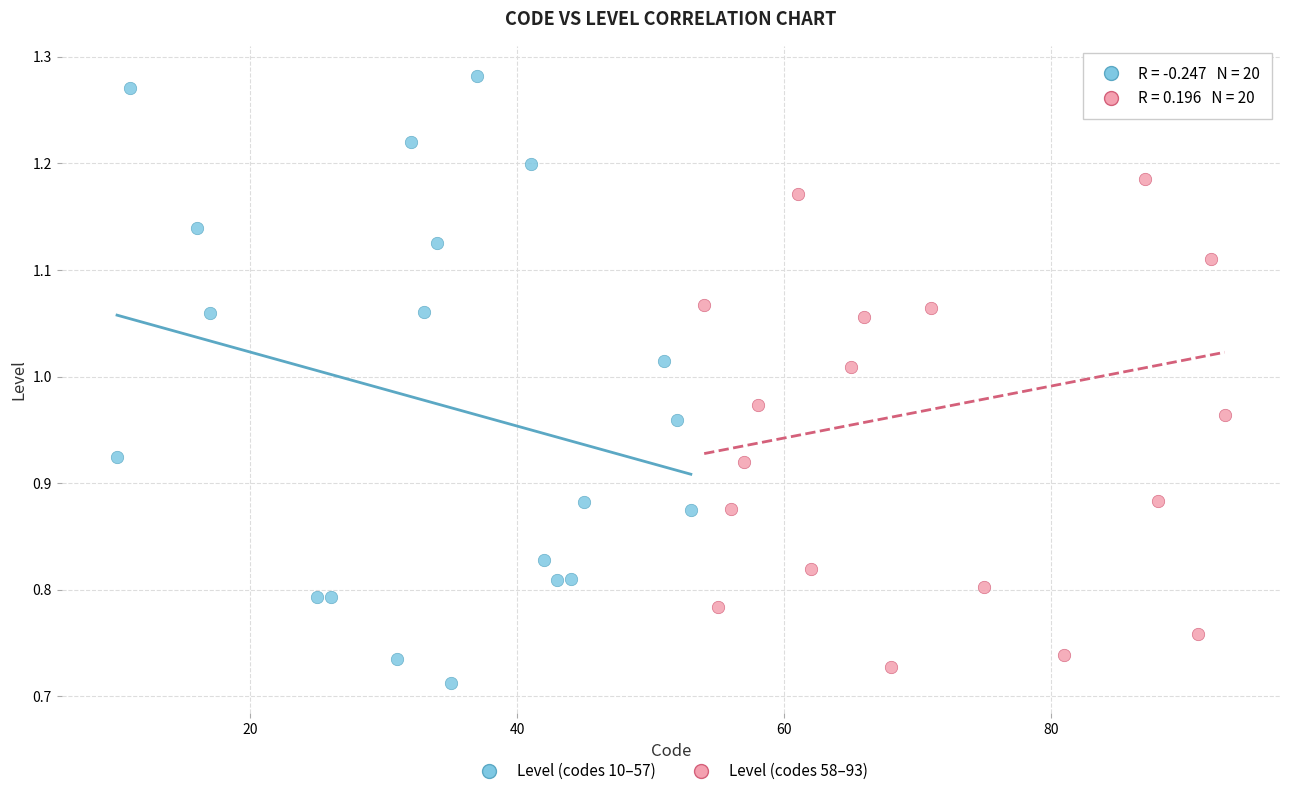

What are all the series names shown in the legend?

Level (codes 10–57), Level (codes 58–93)